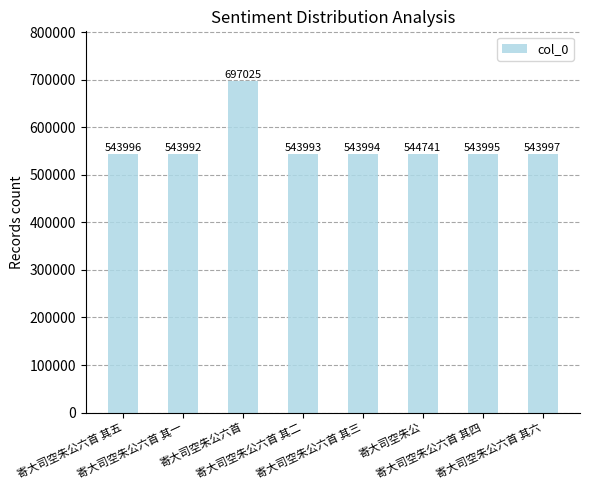

True or false: the data shows 746025 at 寄大司空朱公六首 其五.

False